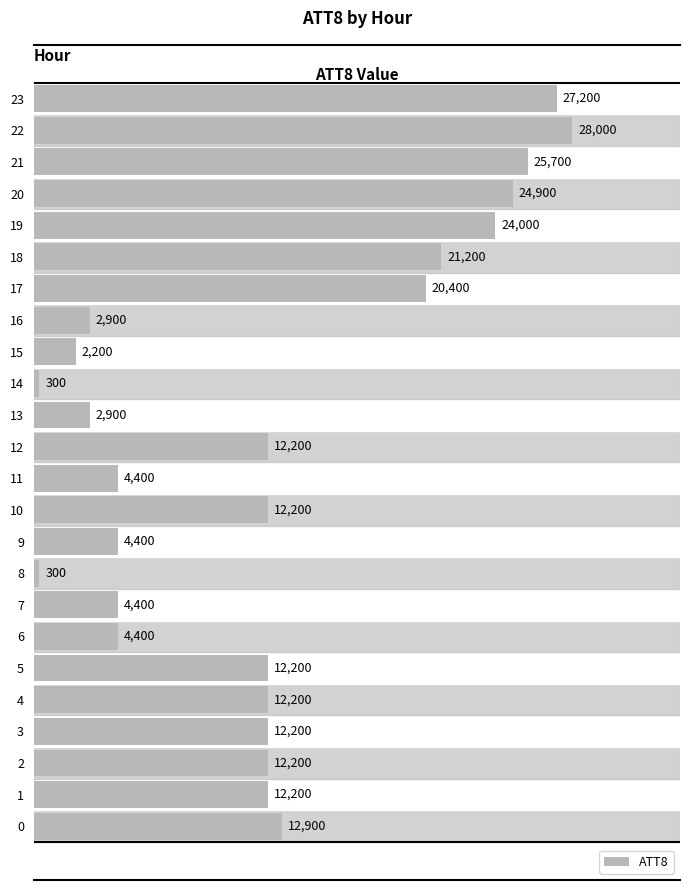

Between 9 and 21, which is larger?

21